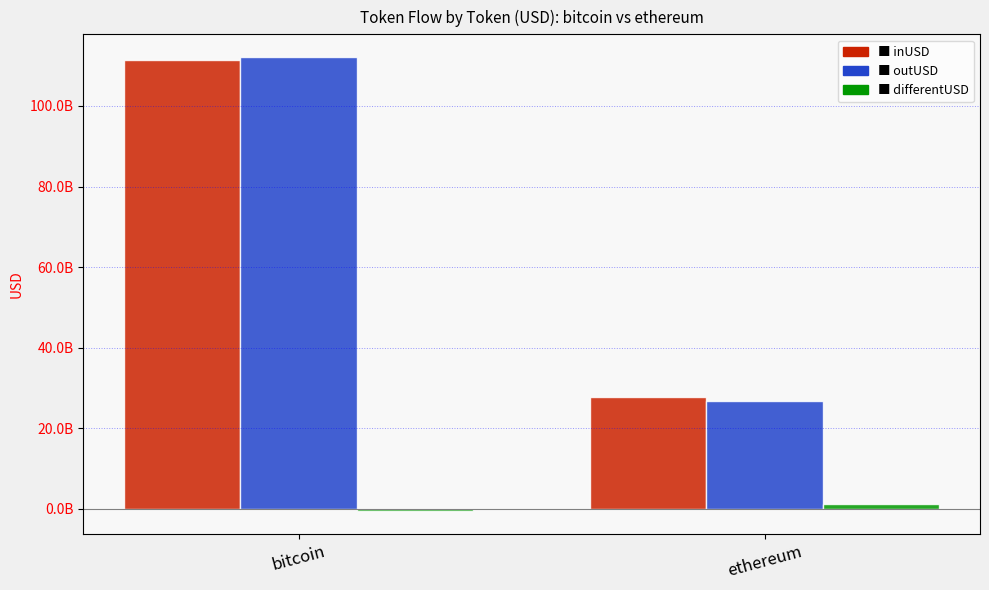

Are the bars grouped side by side (vs. stacked)?

Yes